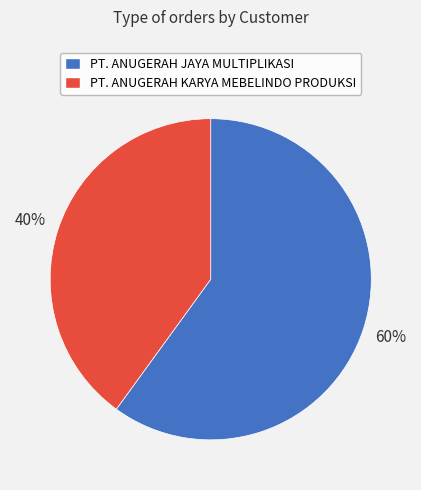

How many segments does this pie chart have?

2